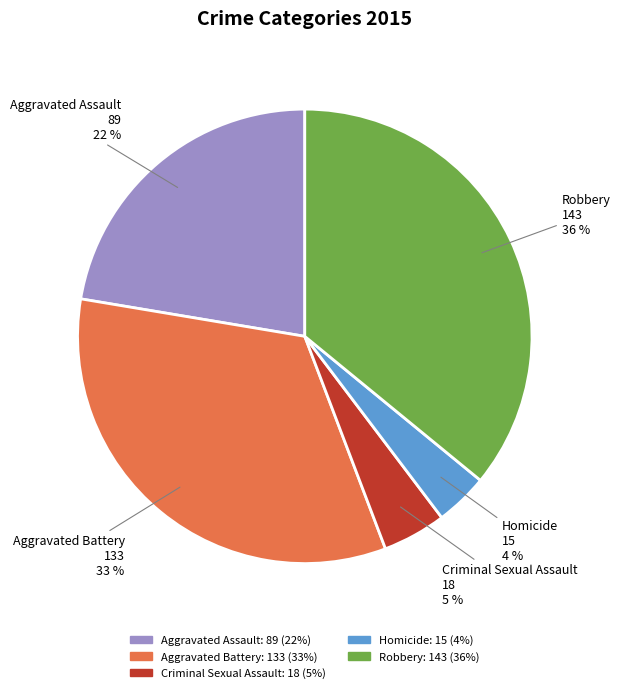

Does Aggravated Assault account for over 50% of the chart?

No